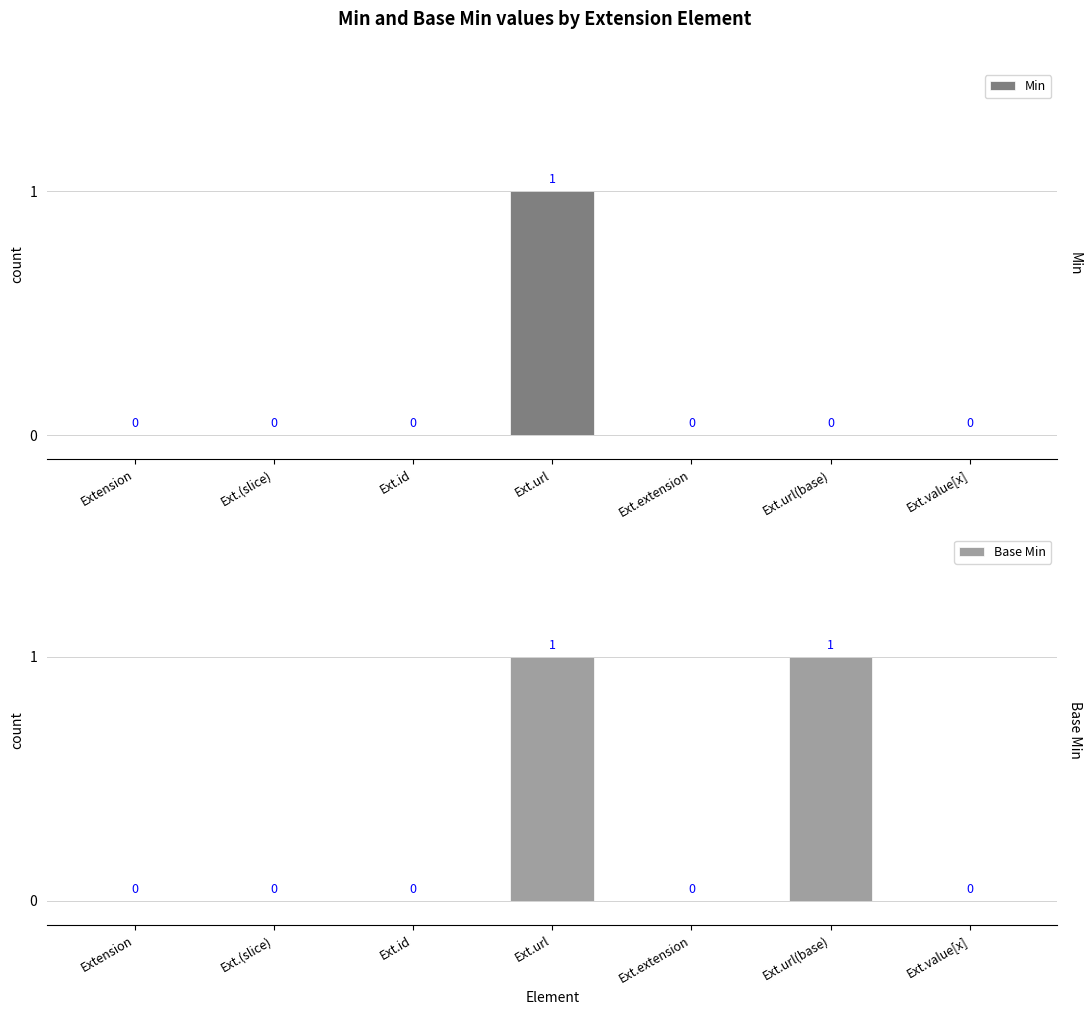

Which category has the lowest value in the Min series?

Extension